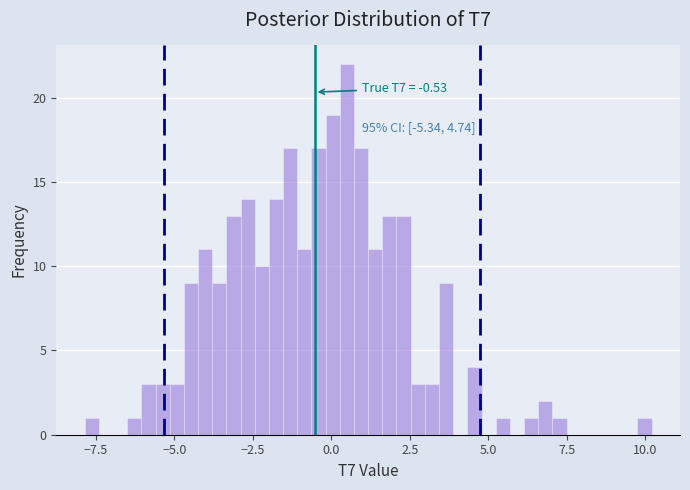

Read against the x-axis, roughly where is the centre of the tallest bar?

0.5